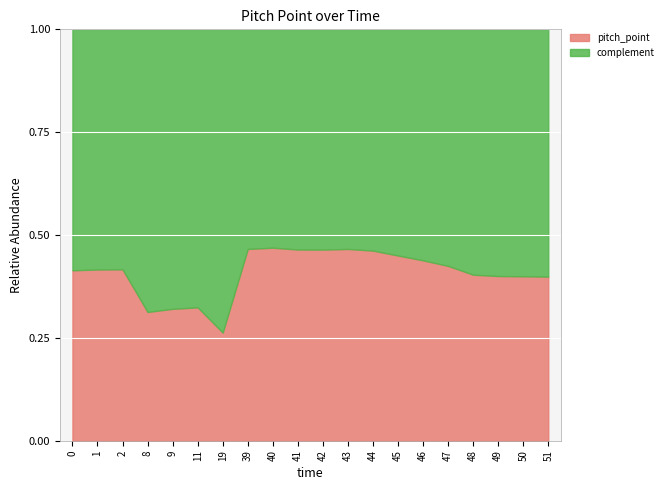

Which category has the highest value across all series?

40